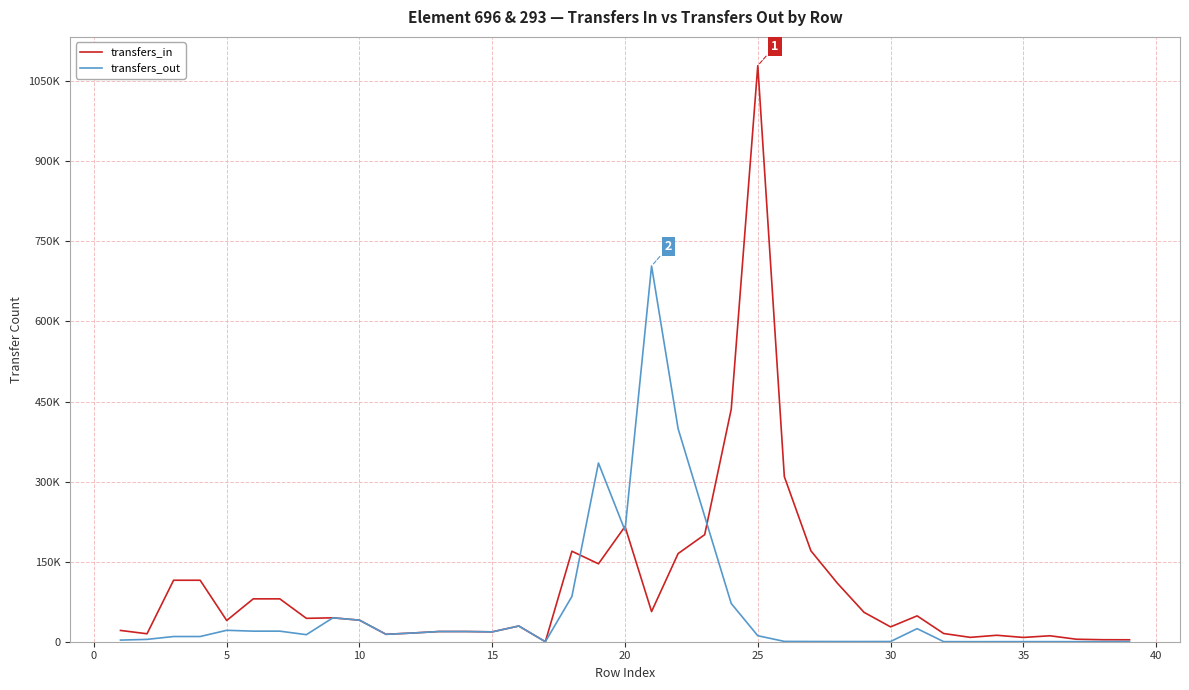

Is this an area chart (filled region under the line)?

No